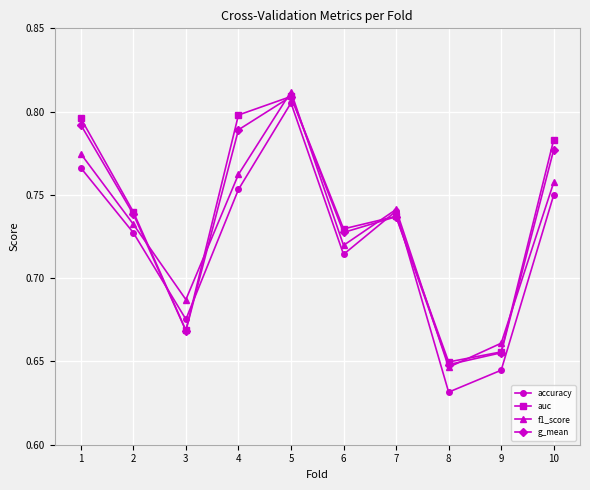

List the series in order of their overall mean, highest first.

auc, g_mean, f1_score, accuracy